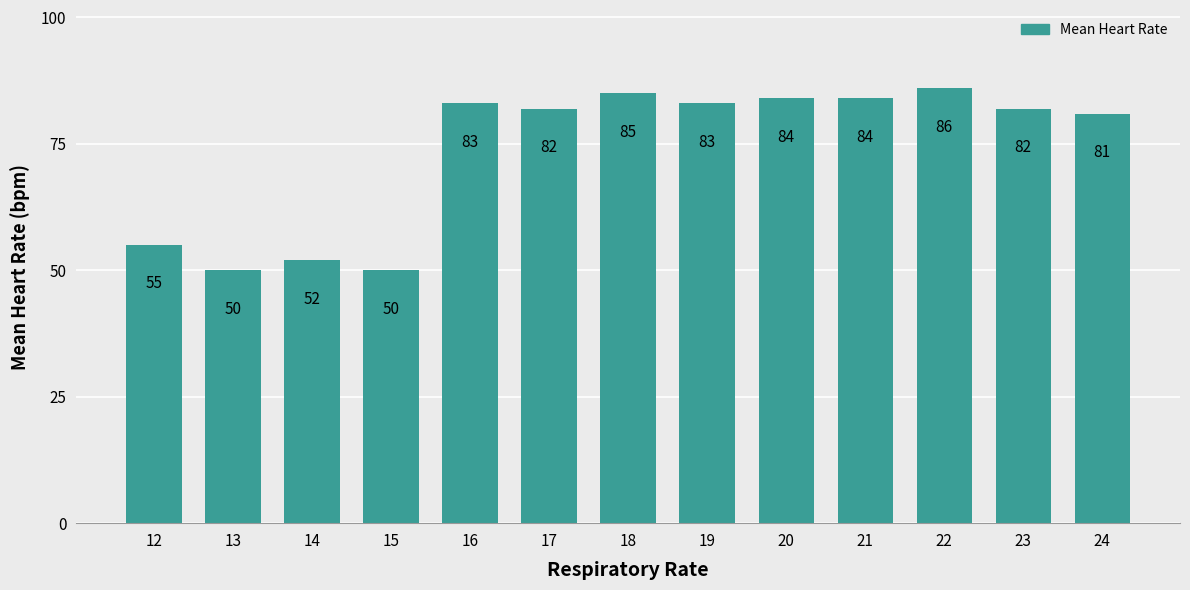

What is the difference between the values at 12 and 14?

3